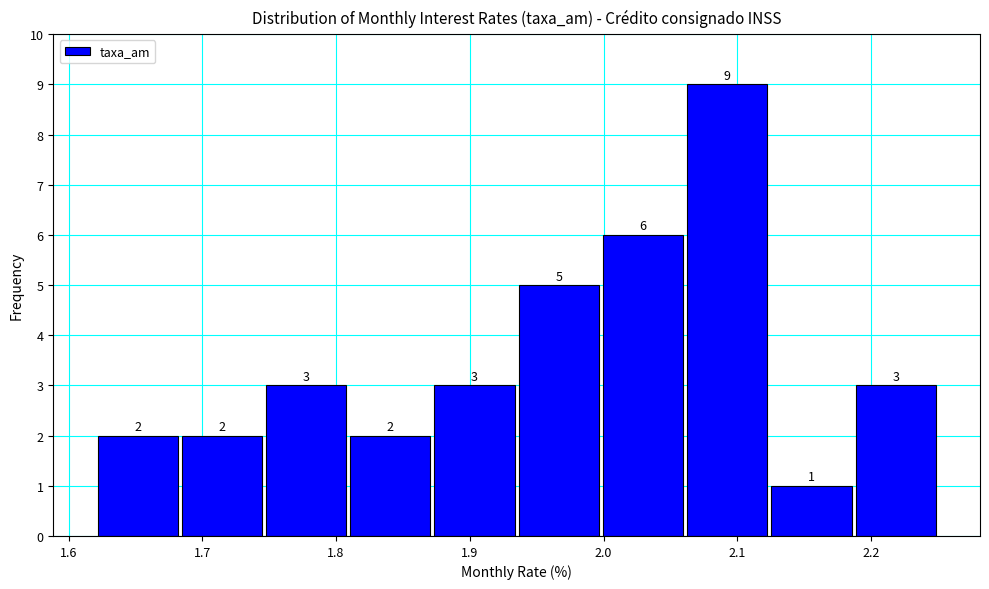

Reading left to right, list every bar in this chart as the range it spans on the x-axis followed by its height. The bar edges are not printed on the chart, so give them approximately, as read against the axis.

1.620 to 1.683: 2
1.683 to 1.746: 2
1.746 to 1.809: 3
1.809 to 1.872: 2
1.872 to 1.935: 3
1.935 to 1.998: 5
1.998 to 2.061: 6
2.061 to 2.124: 9
2.124 to 2.187: 1
2.187 to 2.250: 3